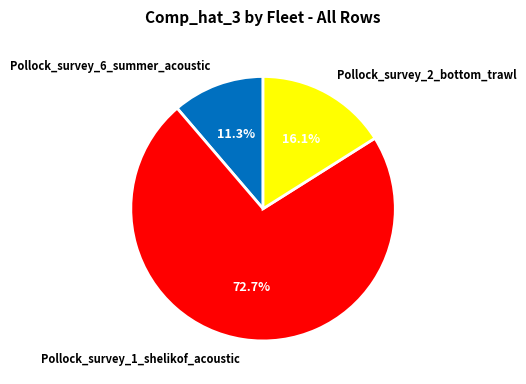

To the nearest percent, what is the difference between the largest and smallest slice percentages?

61%